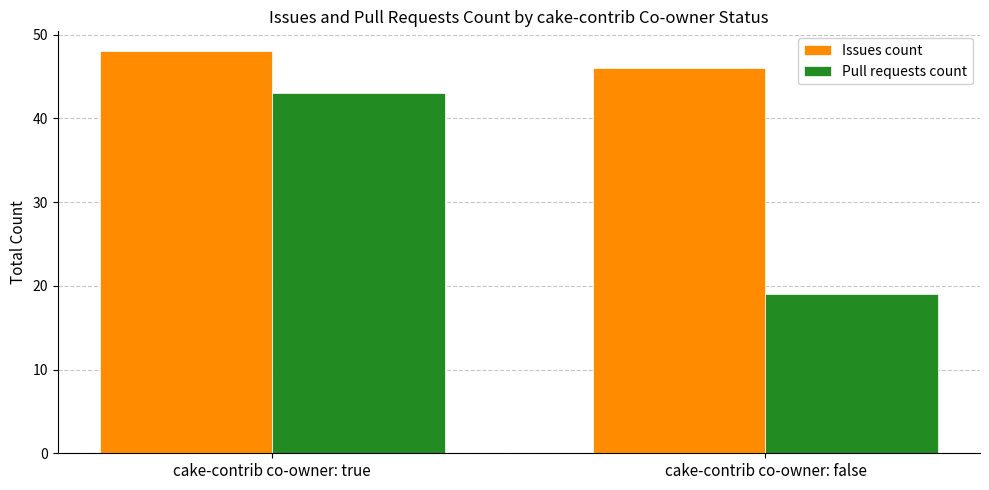

Which series has the widest spread of values?

Pull requests count